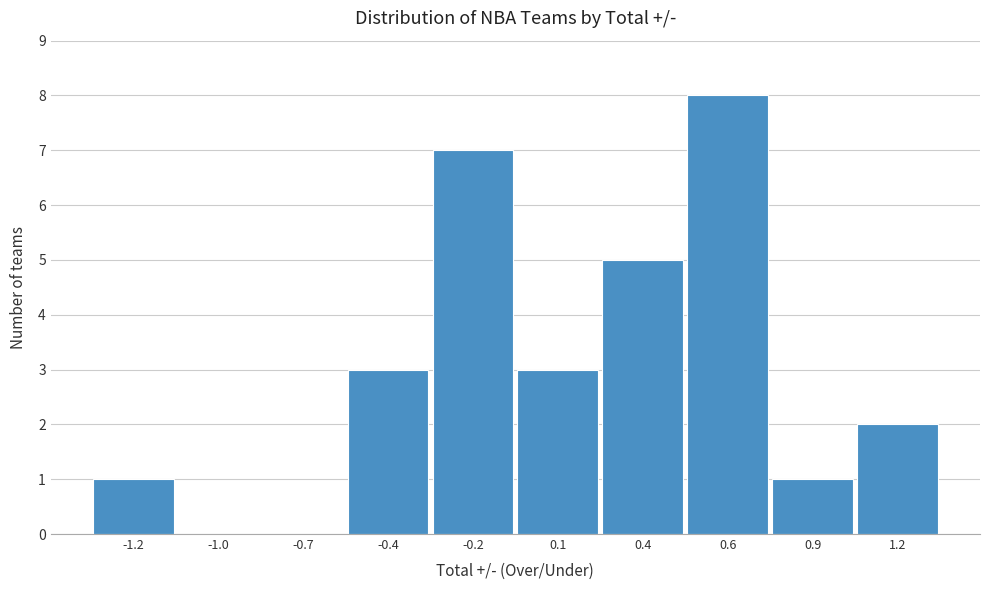

Reading left to right, extract all data points from this chart.

-1.2=1	-1.0=0	-0.7=0	-0.4=3	-0.2=7	0.1=3	0.4=5	0.6=8	0.9=1	1.2=2